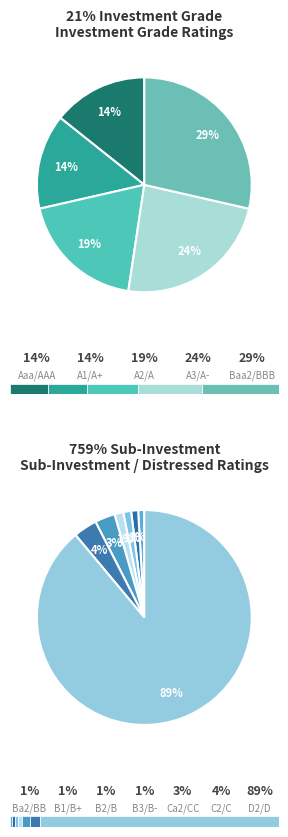

Is there a majority slice in this chart?

No